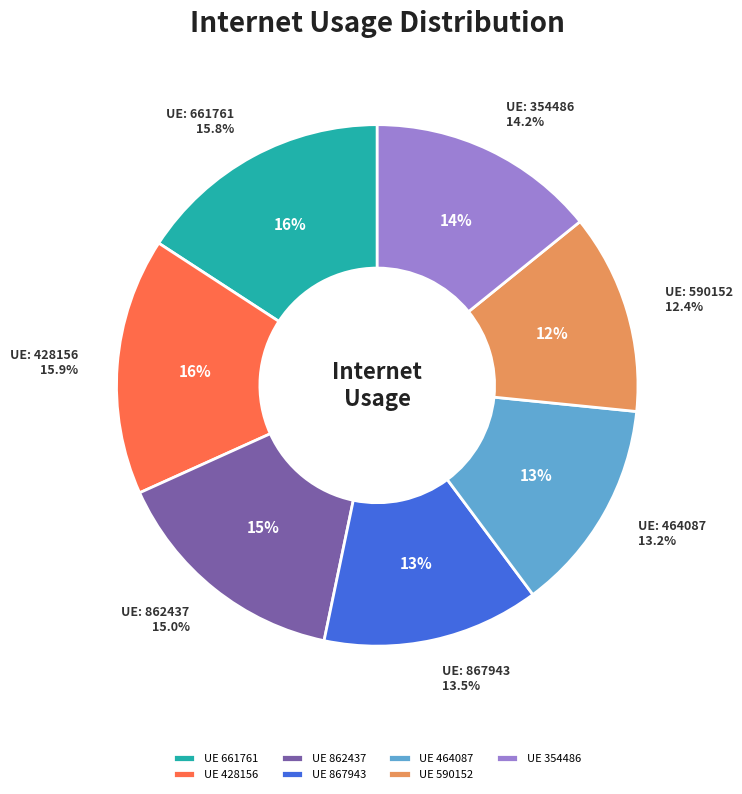

The 590152 slice represents 12% of the pie. True or false?

True